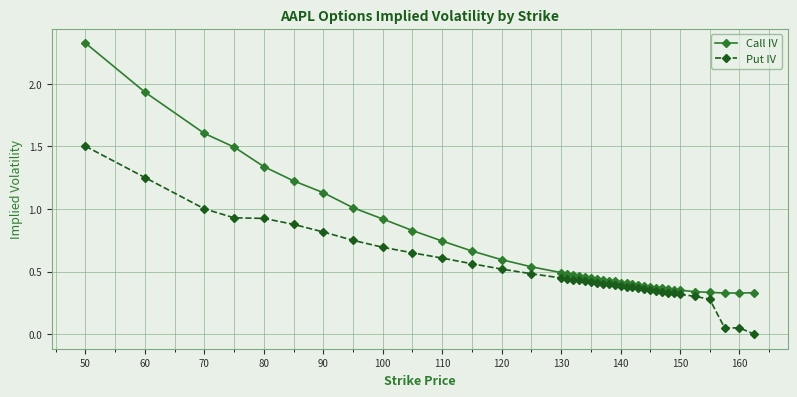

Which series has the largest range (max minus min)?

Call IV